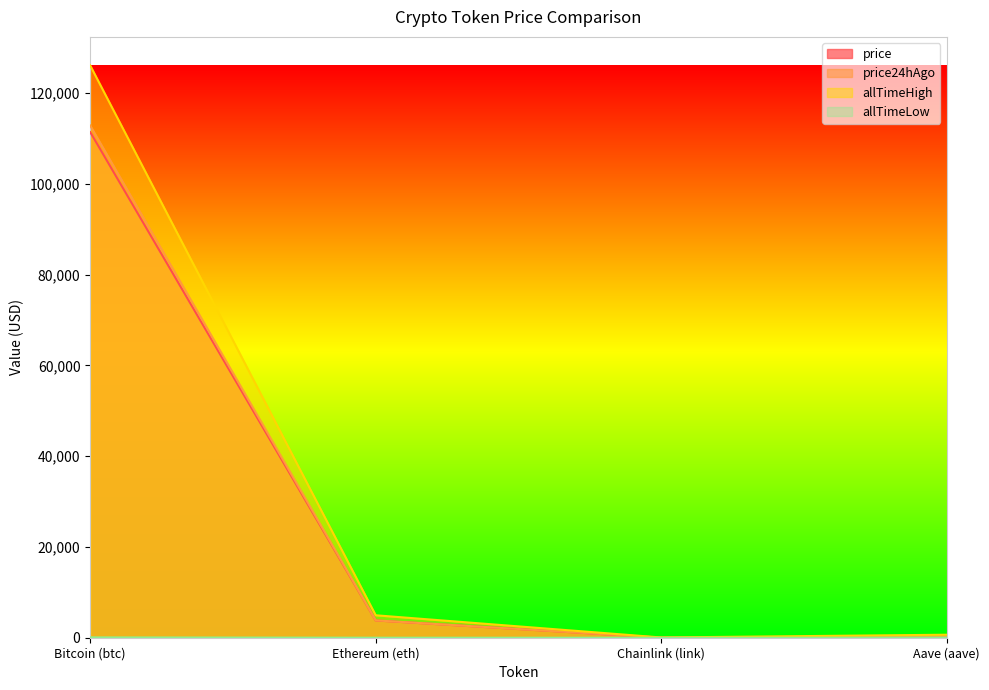

True or false: price24hAgo has more than 0 interior local peaks.

False